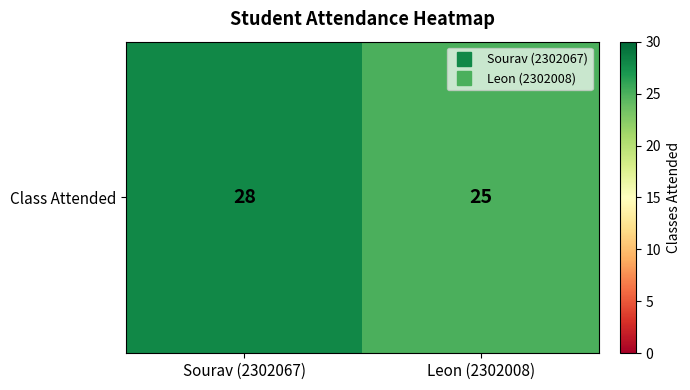

List the labels in order of value, largest first.

Sourav (2302067), Leon (2302008)